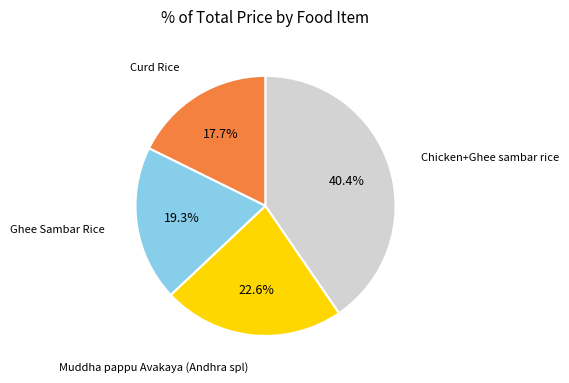

What is the largest slice in the pie chart?

Chicken+Ghee sambar rice